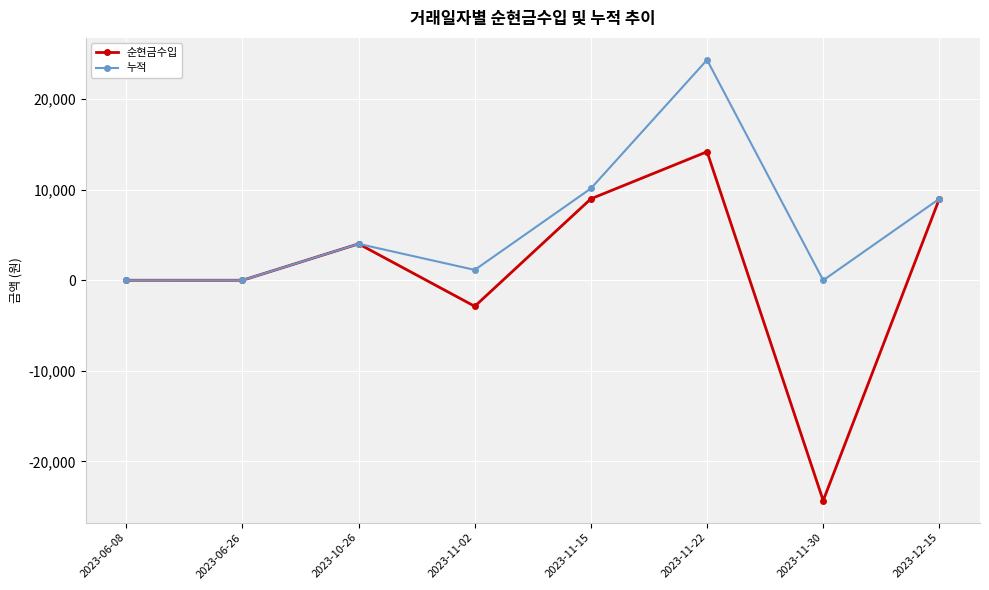

How many values in the 누적 series are below 4020?

4